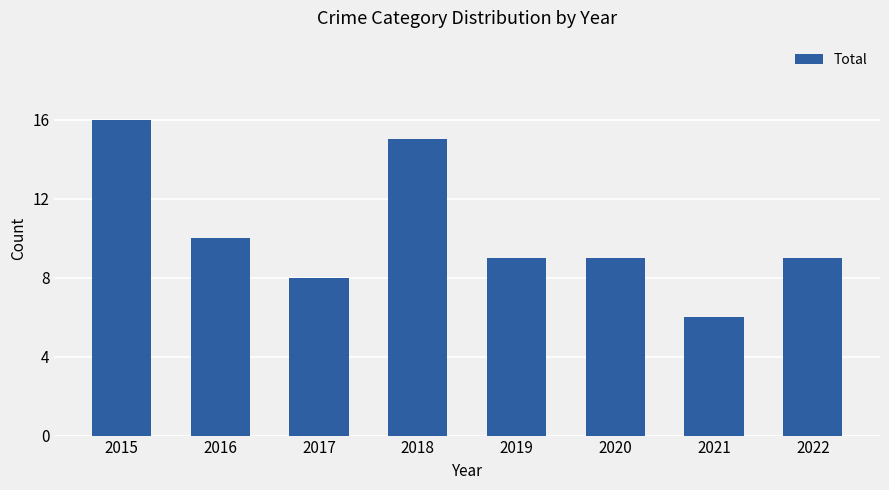

True or false: the data shows 12 at 2017.

False